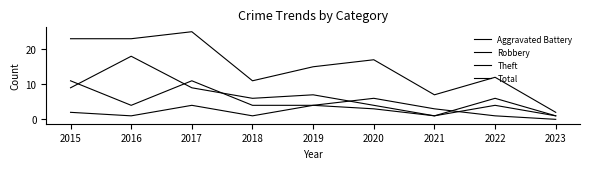

Which series has the largest range (max minus min)?

Total